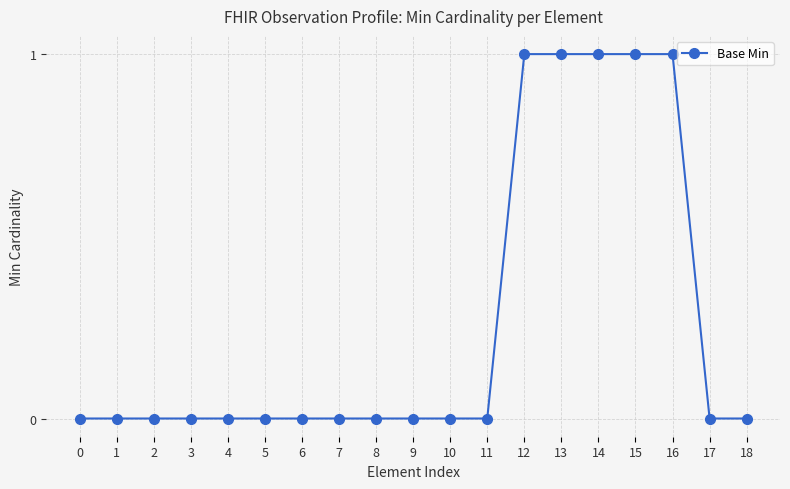

What is the value of the 16th point from the left?

1